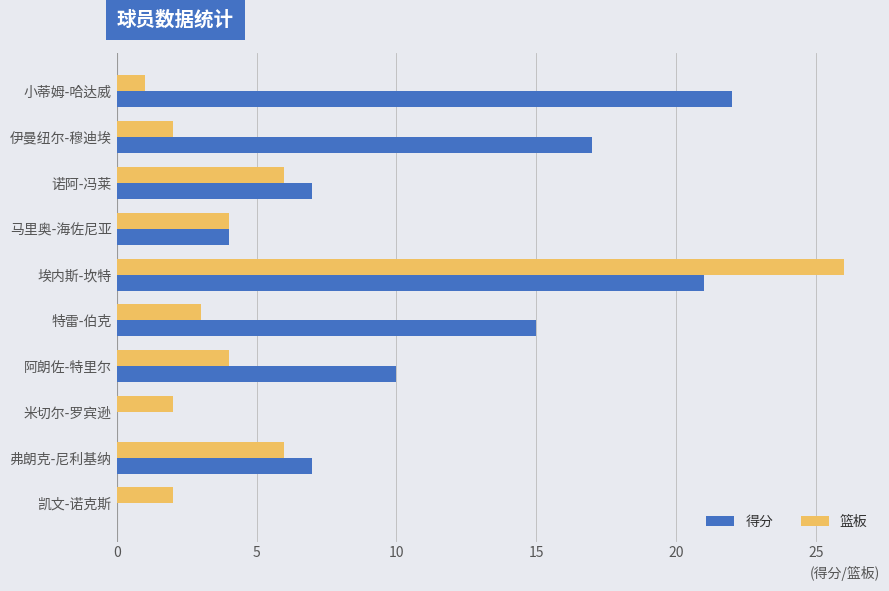

Which series has the largest total across all categories?

得分